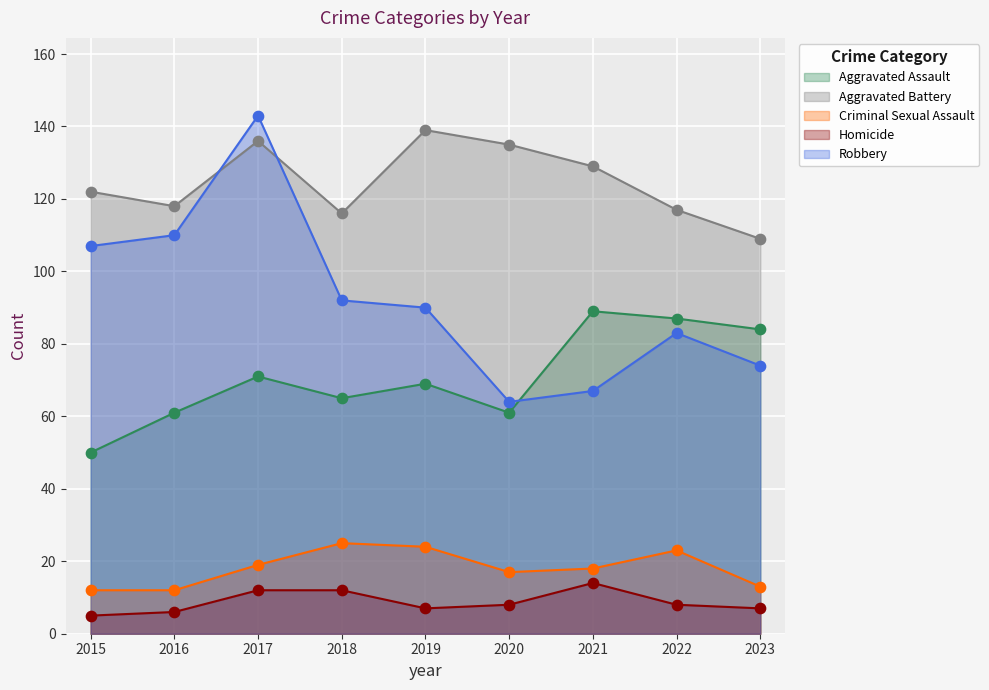

What is the total value across all series at 2023?

287